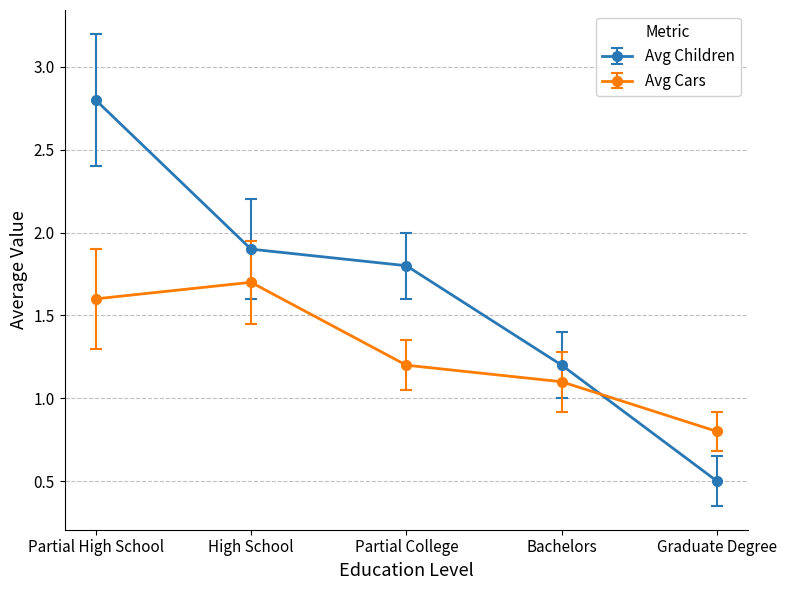

How many data points in Avg Children are less than 1?

1